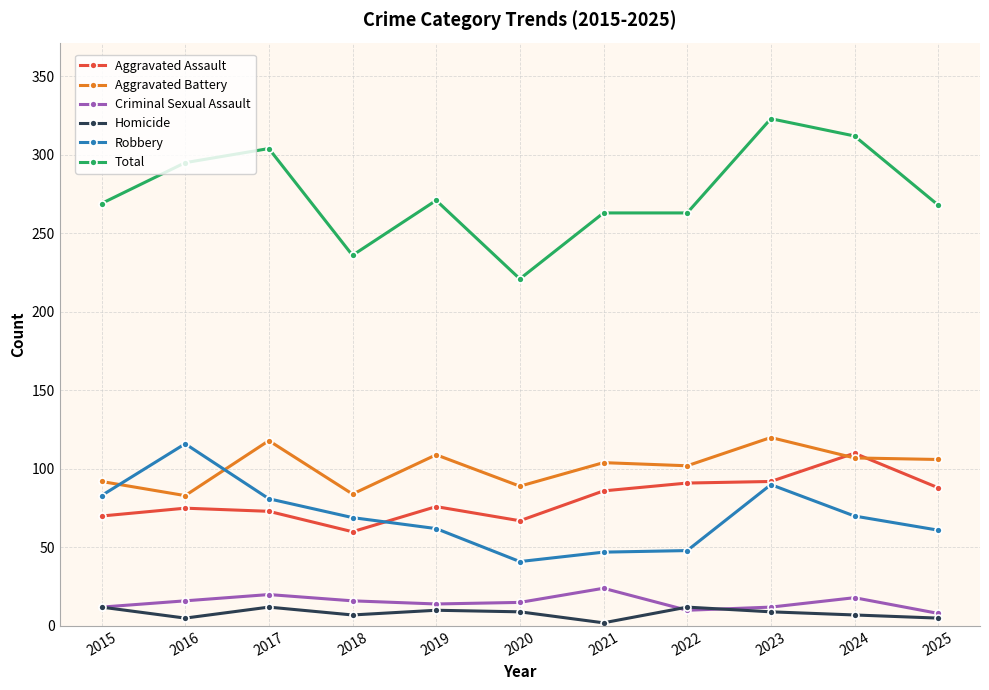

At which category is the sum across all series the highest?

2023